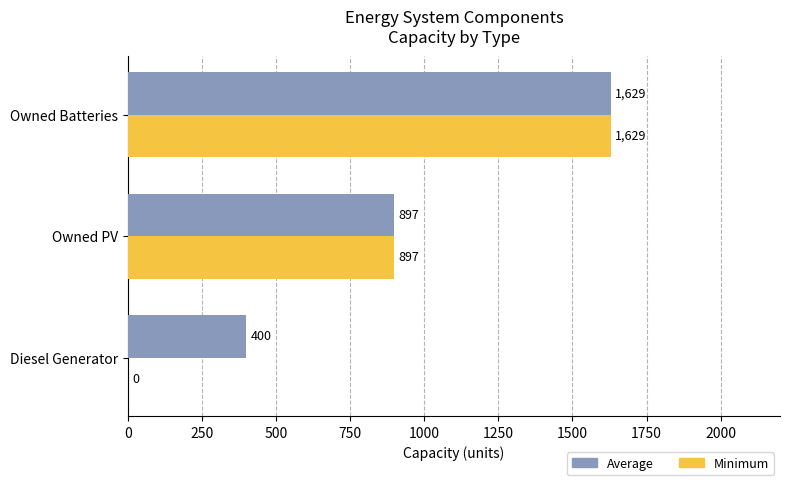

At which category is the sum across all series the highest?

Owned Batteries